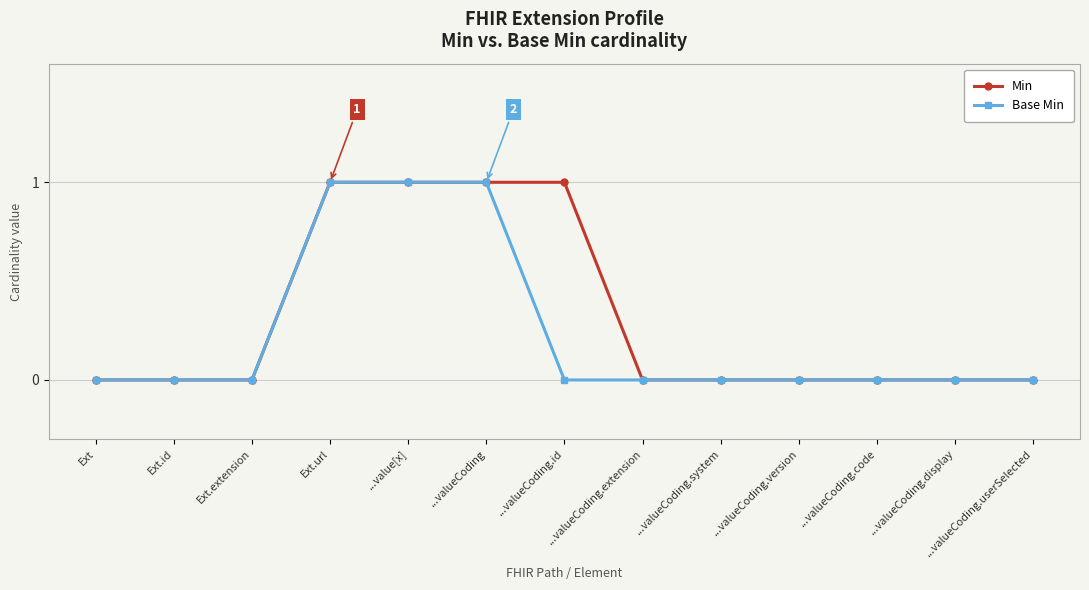

What is the value of the Min point at the 6th from the left?

1